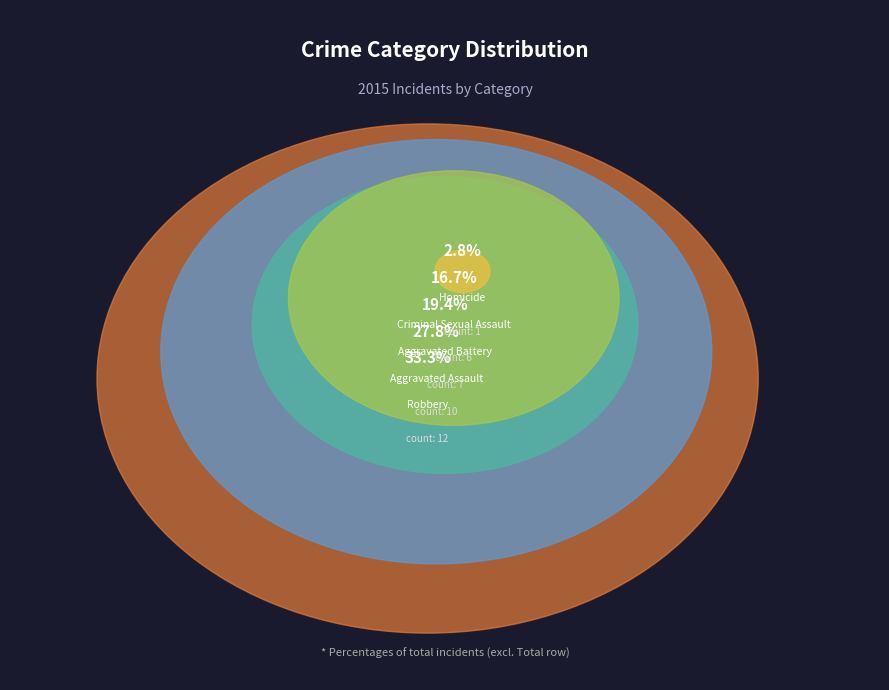

To the nearest percent, what is the average slice percentage?

20%